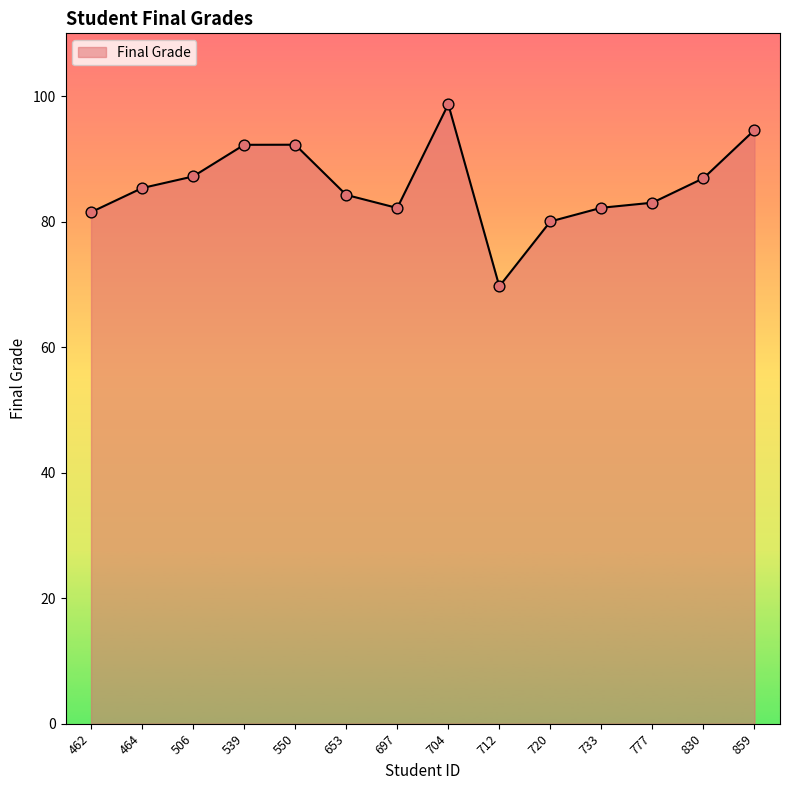

What is the change in value from 462 to 539?

+10.7